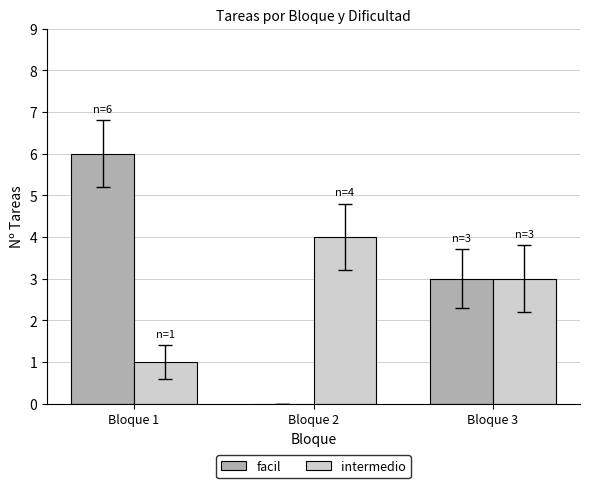

Count the number of data series in this chart.

2